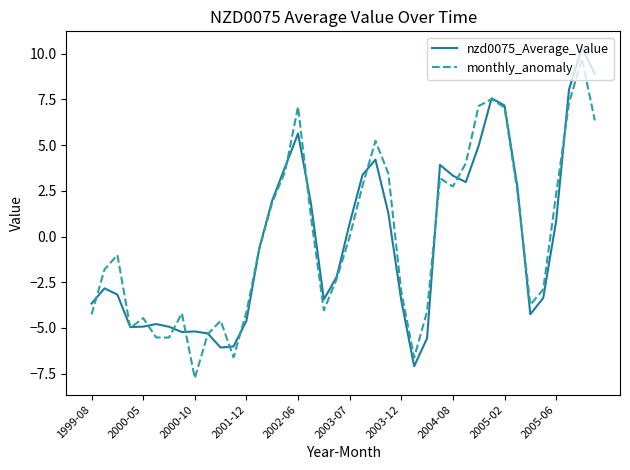

What is the average value of the monthly_anomaly series?

-0.1